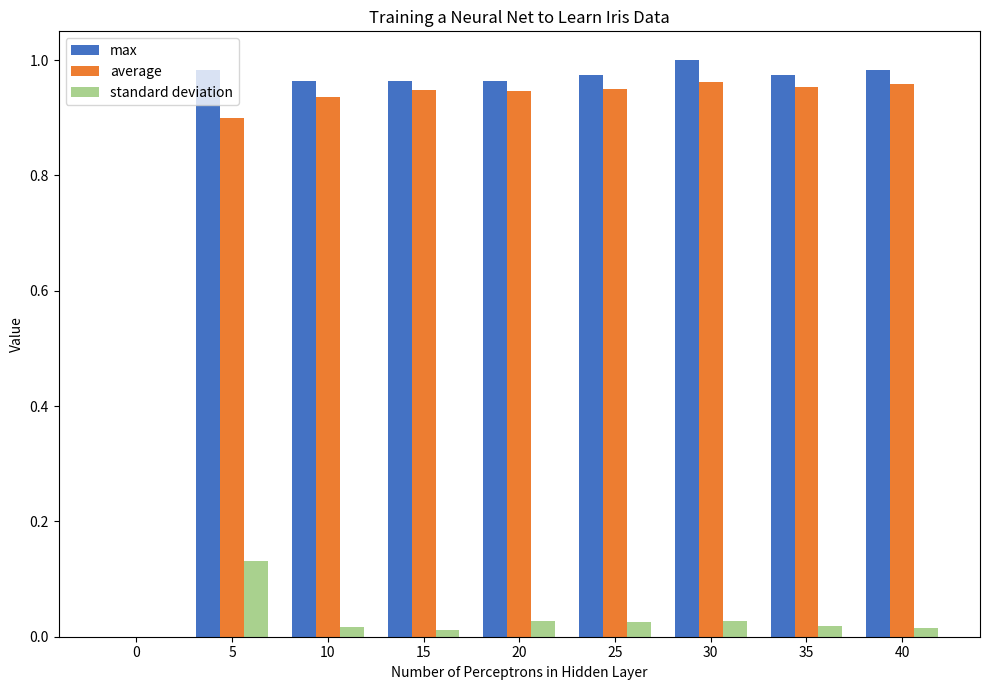

Is it true that max equals 0.6 at 40?

False